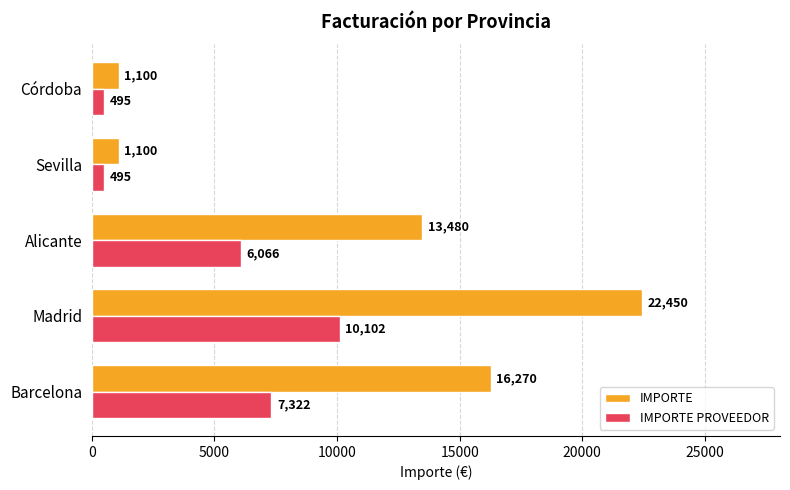

At which category is the sum across all series the highest?

Madrid